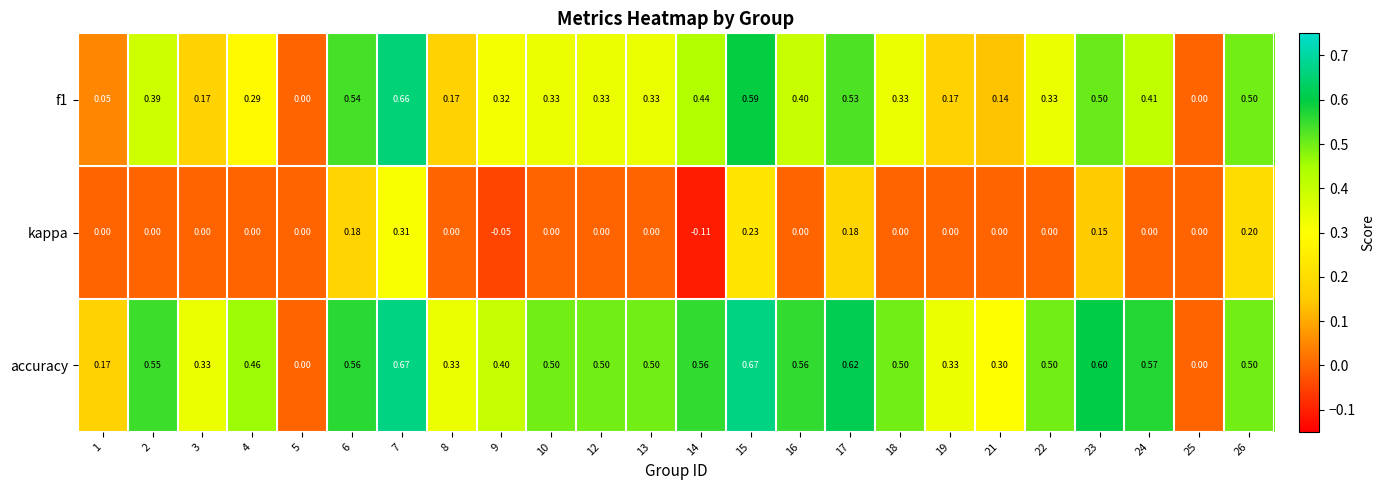

Which series has the widest spread of values?

accuracy